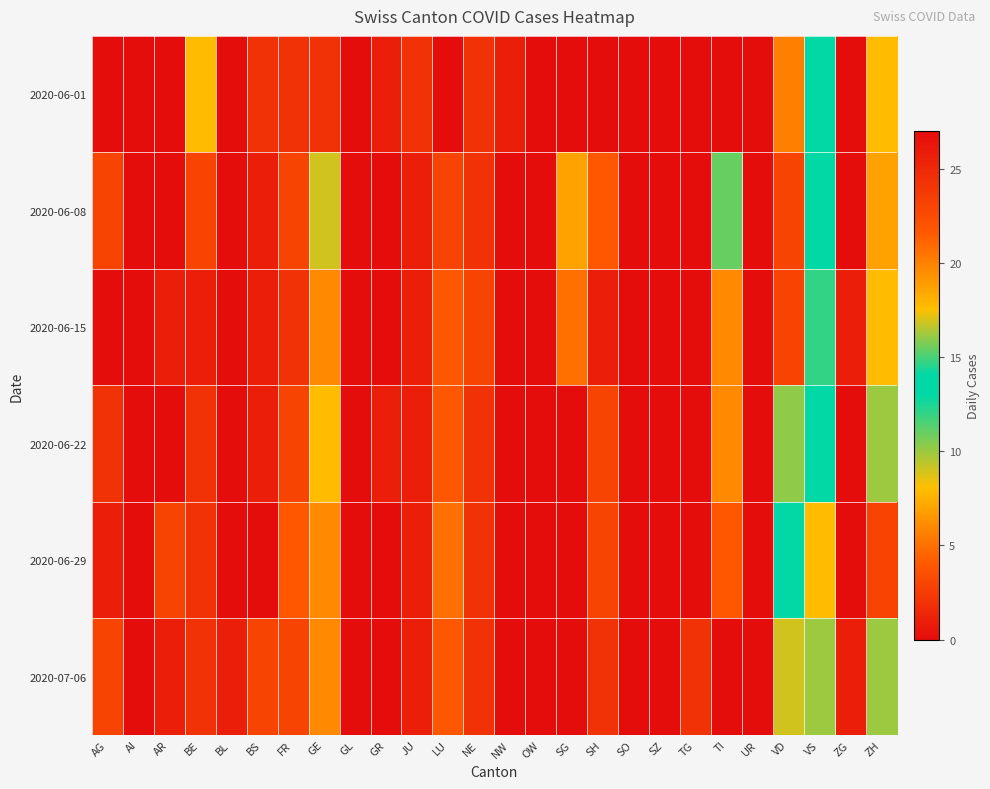

Which series has the widest spread of values?

2020-06-01